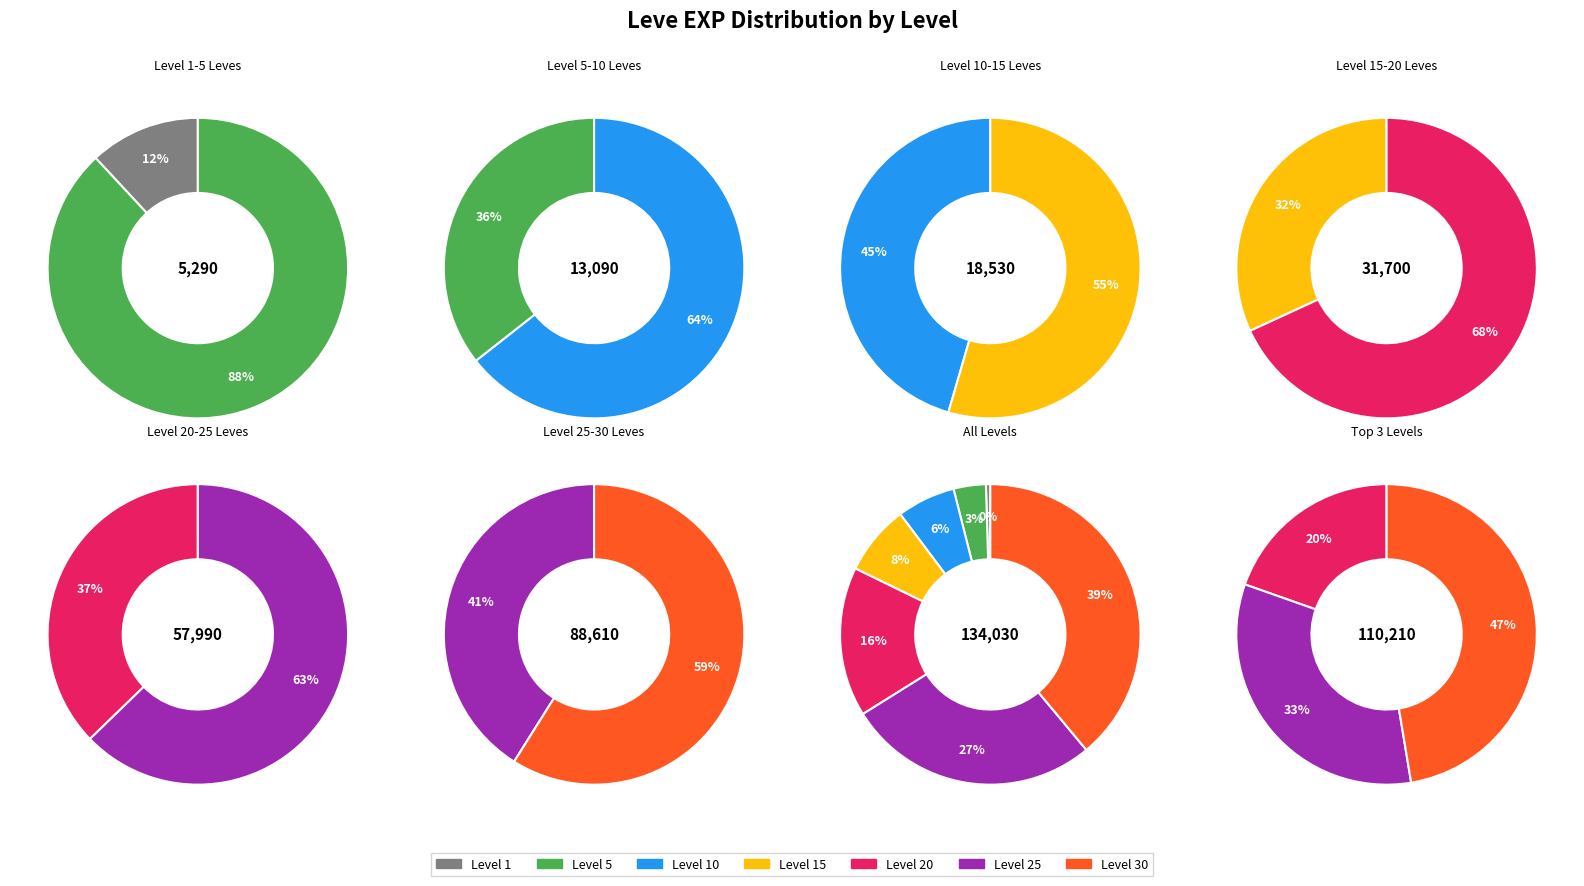

How many segments does this pie chart have?

7